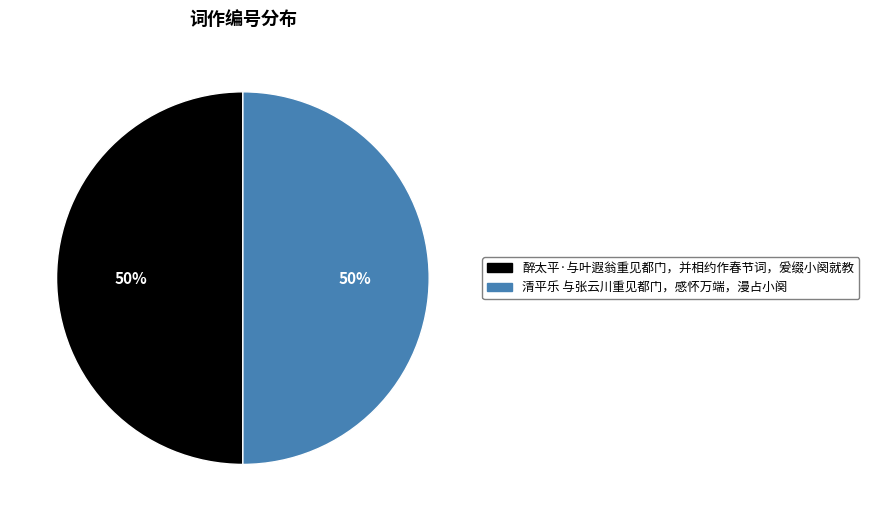

Is it true that 醉太平·与叶遐翁重见都门，并相约作春节词，爰缀小阕就教 is 50% of the pie?

True